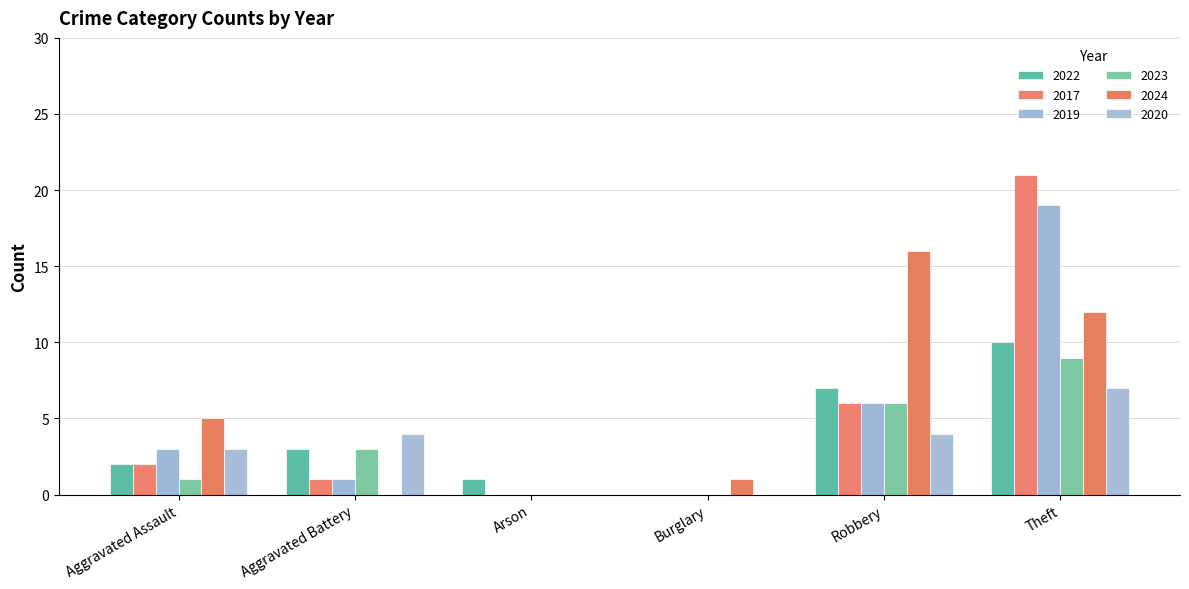

How many groups of bars are there?

6